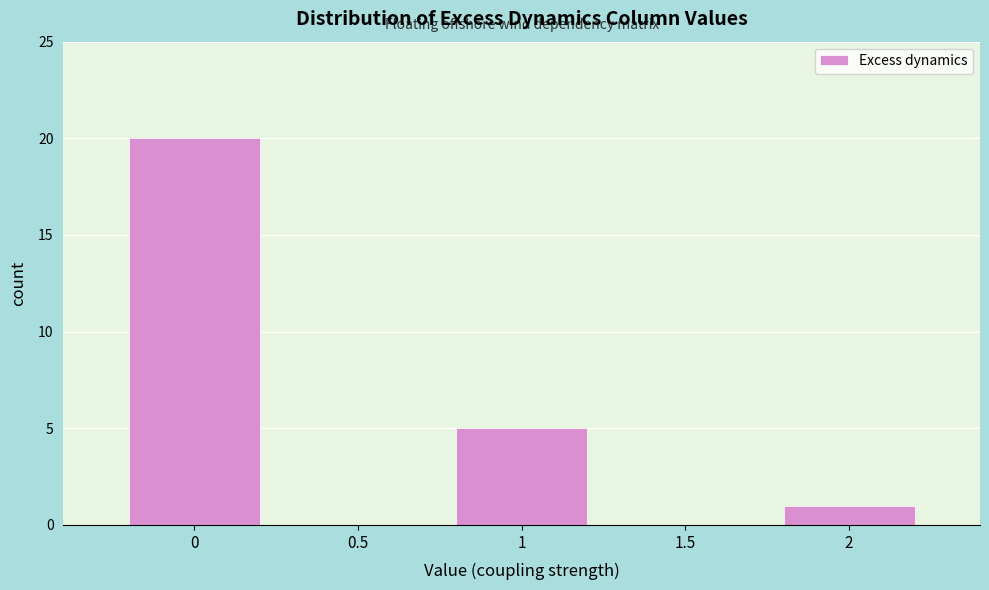

Reading left to right, list all the values displayed in this chart.

0=20	0.5=0	1=5	1.5=0	2=1